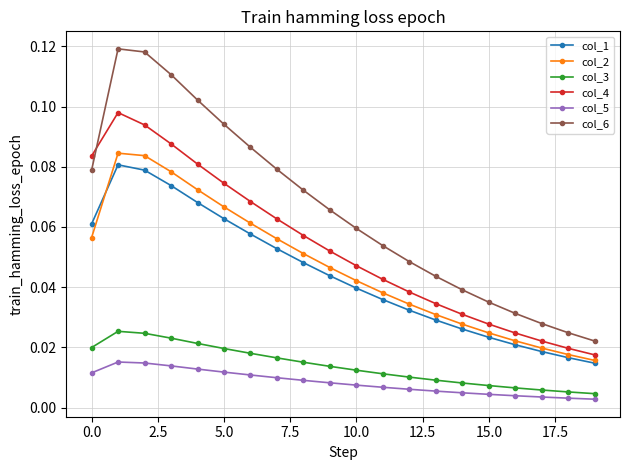

How many col_6 values are between 0 and 1?

20